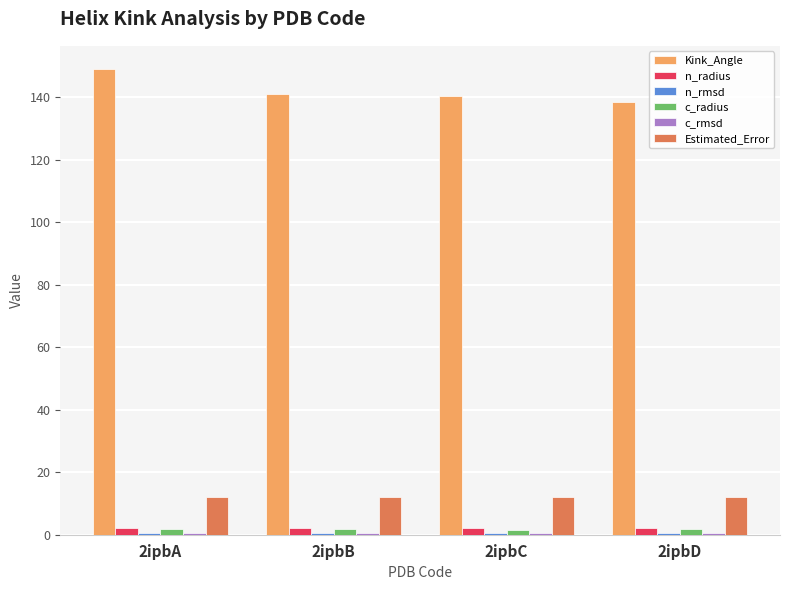

What is the difference between the maximum and minimum values in the Kink_Angle series?

10.6